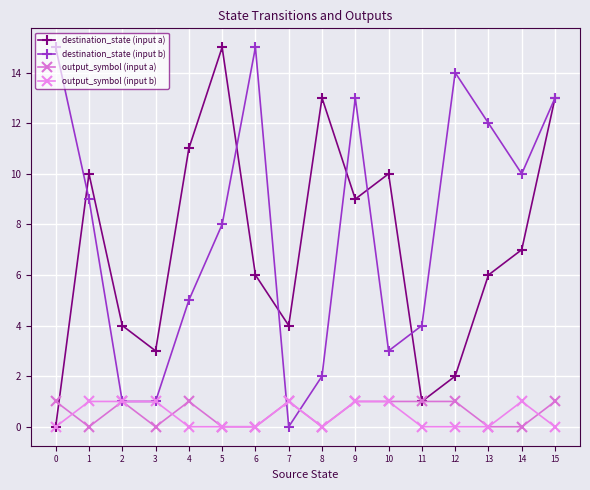

Which series has the largest total across all categories?

destination_state (input b)